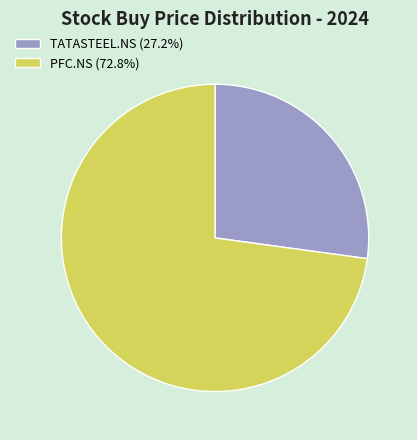

Is the sum of PFC.NS (72.8%) and TATASTEEL.NS (27.2%) greater than half?

Yes